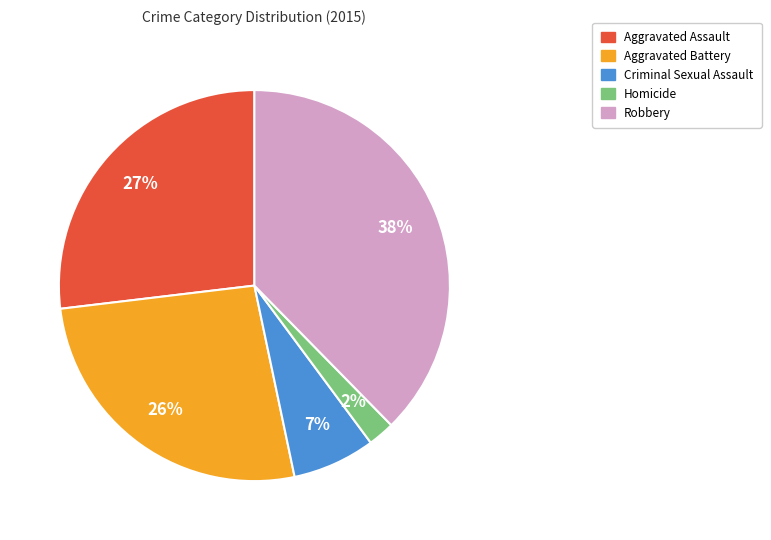

What is the ratio of the value at Criminal Sexual Assault to the value at Aggravated Assault?

0.3